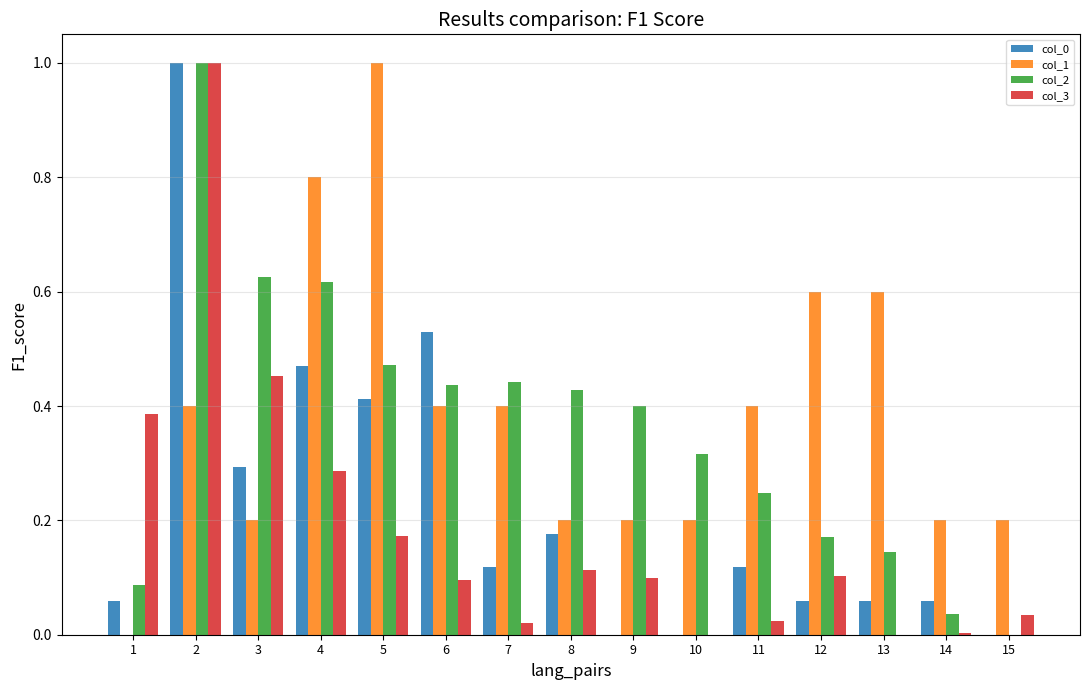

What is the sum of the col_2 values at 4 and 5?

1.1